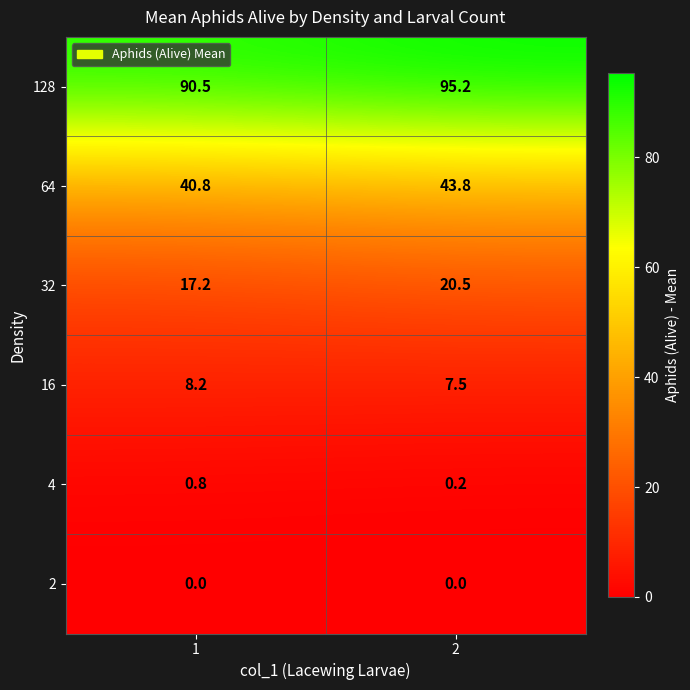

What is the total value across all series at 1?

157.5